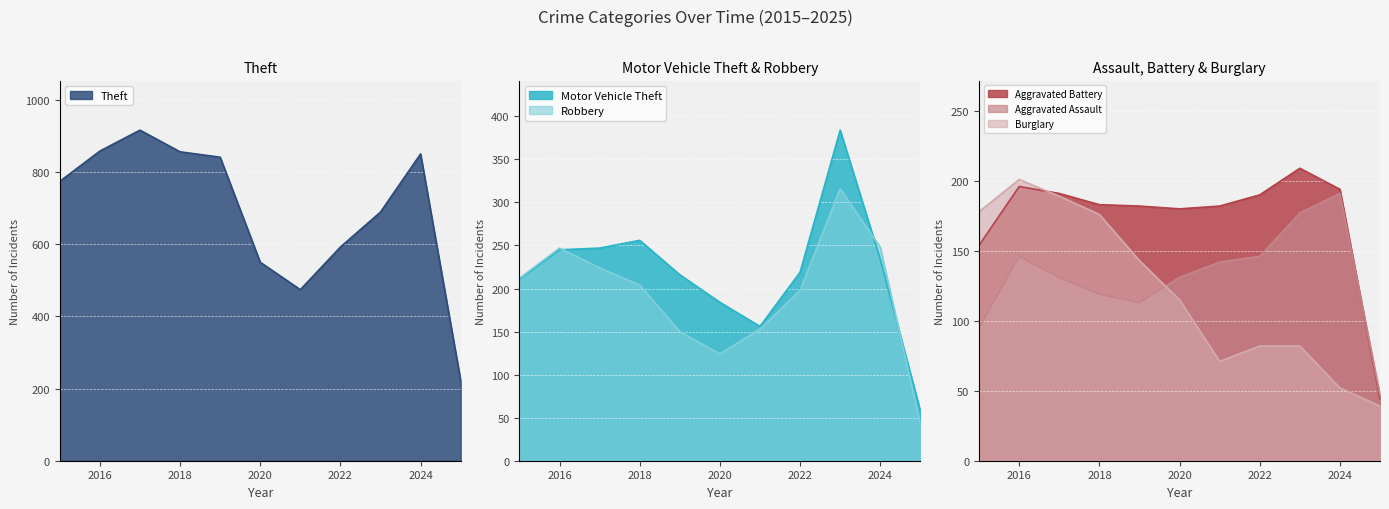

Where do Aggravated Battery and Motor Vehicle Theft first cross each other?

2020 and 2021